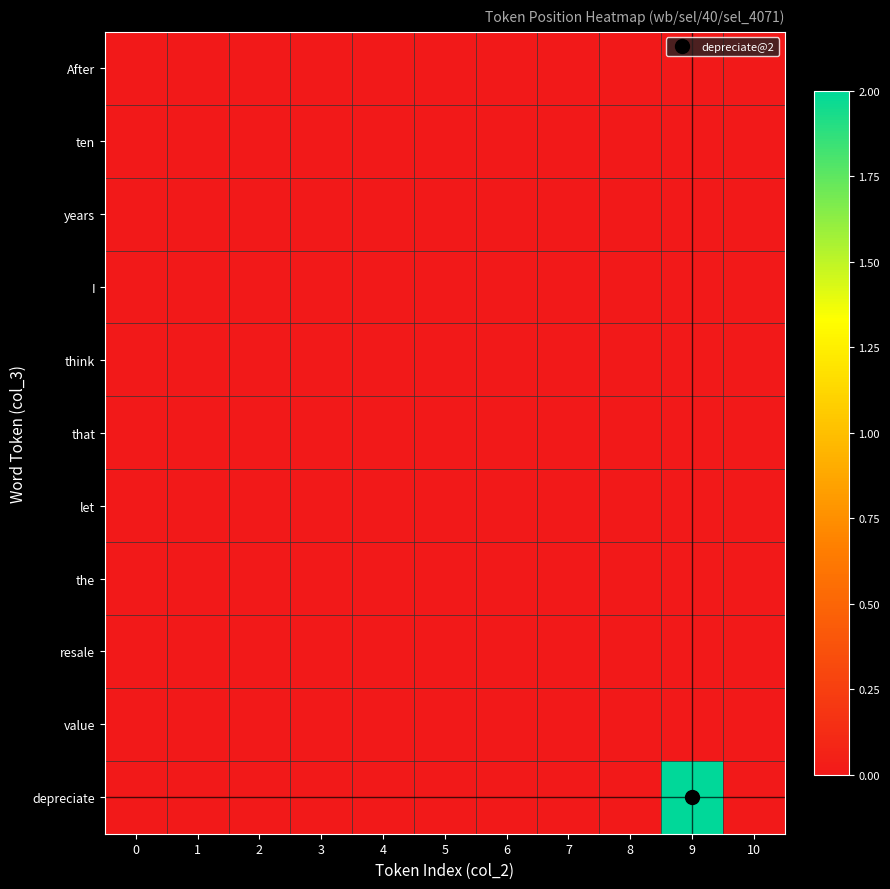

Reading left to right, list all the values displayed in this chart.

After: 0=0	1=0	2=0	3=0	4=0	5=0	6=0	7=0	8=0	9=0	10=0
ten: 0=0	1=0	2=0	3=0	4=0	5=0	6=0	7=0	8=0	9=0	10=0
years: 0=0	1=0	2=0	3=0	4=0	5=0	6=0	7=0	8=0	9=0	10=0
I: 0=0	1=0	2=0	3=0	4=0	5=0	6=0	7=0	8=0	9=0	10=0
think: 0=0	1=0	2=0	3=0	4=0	5=0	6=0	7=0	8=0	9=0	10=0
that: 0=0	1=0	2=0	3=0	4=0	5=0	6=0	7=0	8=0	9=0	10=0
let: 0=0	1=0	2=0	3=0	4=0	5=0	6=0	7=0	8=0	9=0	10=0
the: 0=0	1=0	2=0	3=0	4=0	5=0	6=0	7=0	8=0	9=0	10=0
resale: 0=0	1=0	2=0	3=0	4=0	5=0	6=0	7=0	8=0	9=0	10=0
value: 0=0	1=0	2=0	3=0	4=0	5=0	6=0	7=0	8=0	9=0	10=0
depreciate: 0=0	1=0	2=0	3=0	4=0	5=0	6=0	7=0	8=0	9=2	10=0